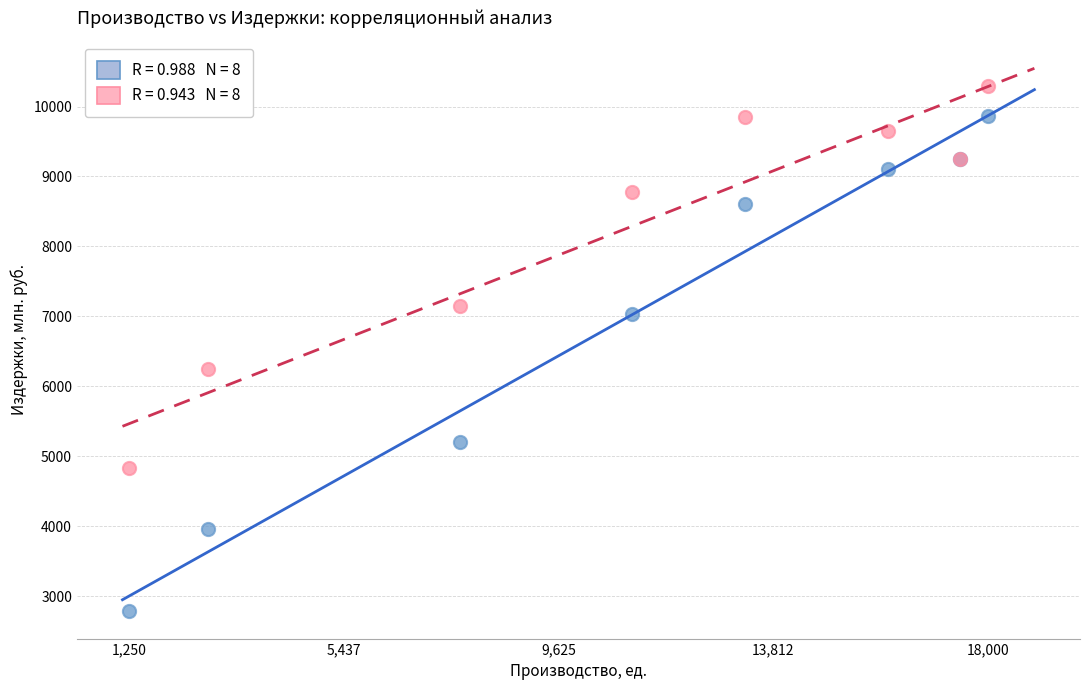

Across all series, what Y value is closest to 6534?

6251